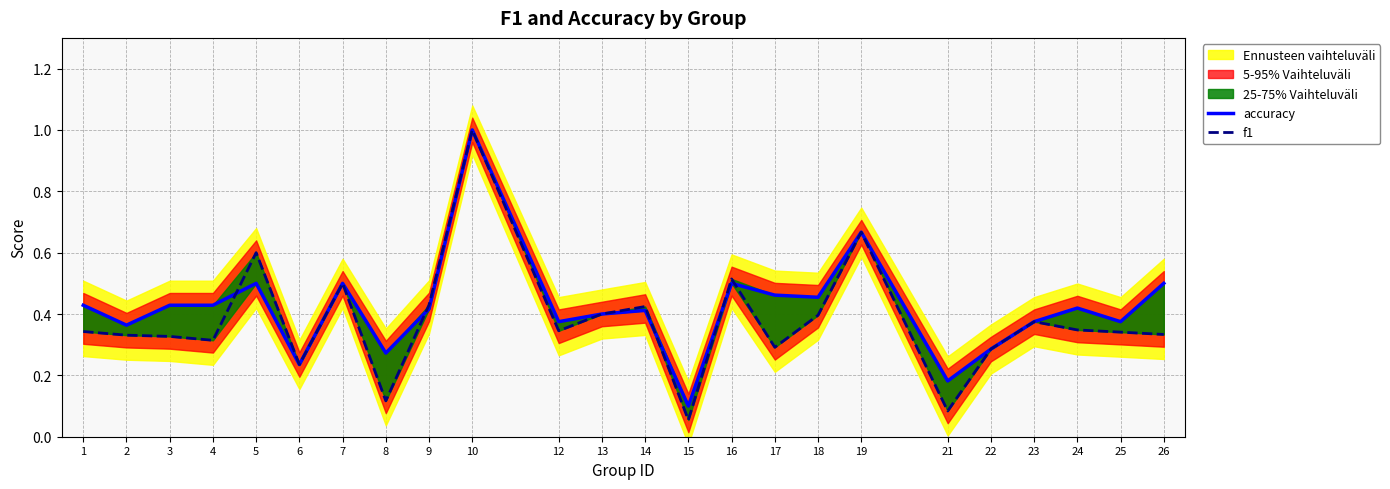

Reading left to right, what are all the values shown in this chart?

accuracy: 0.4	0.4	0.4	0.4	0.5	0.2	0.5	0.3	0.4	1.0	0.4	0.4	0.4	0.1	0.5	0.5	0.5	0.7	0.2	0.3	0.4	0.4	0.4	0.5
f1: 0.3	0.3	0.3	0.3	0.6	0.2	0.5	0.1	0.4	1.0	0.3	0.4	0.4	0.1	0.5	0.3	0.4	0.7	0.1	0.3	0.4	0.3	0.3	0.3